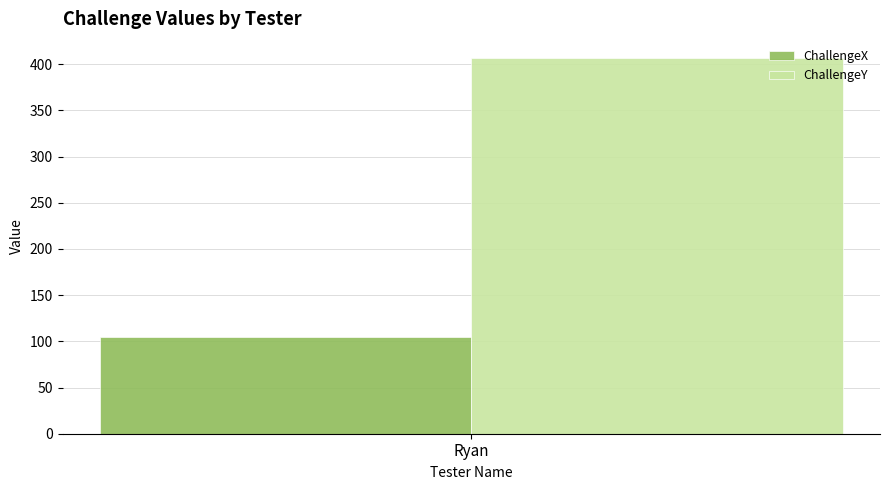

What is the greatest value displayed?

407